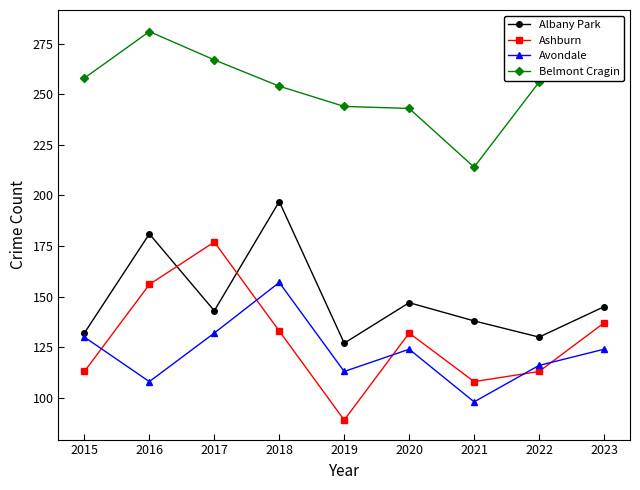

At which label is Ashburn closest to 133?

2018